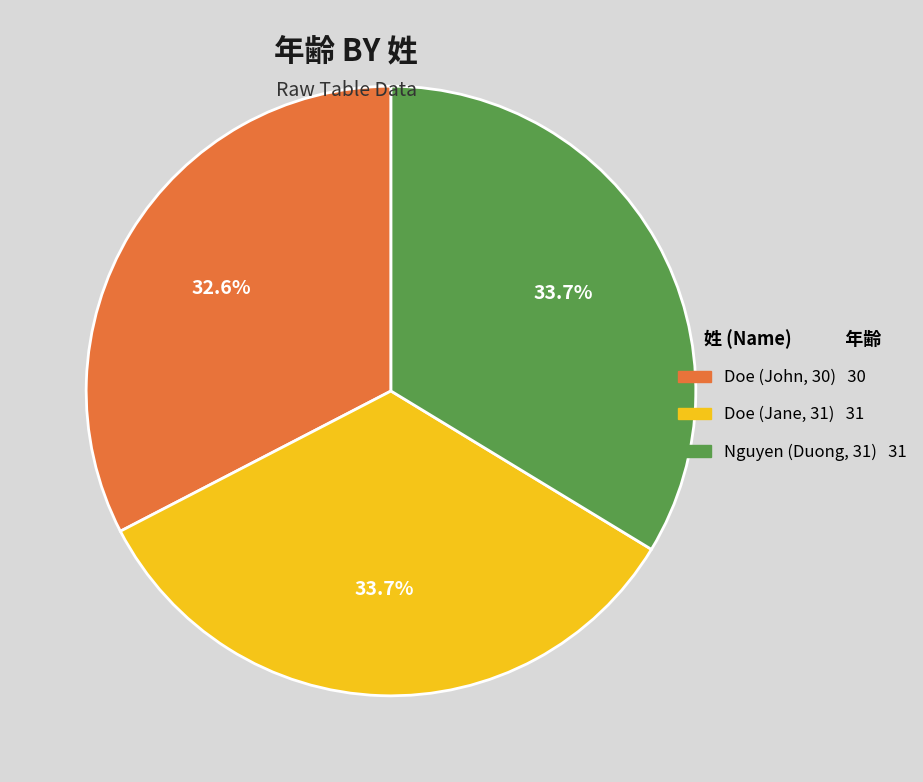

What percentage is NOT represented by Doe (John, 30) 30?

67.4%